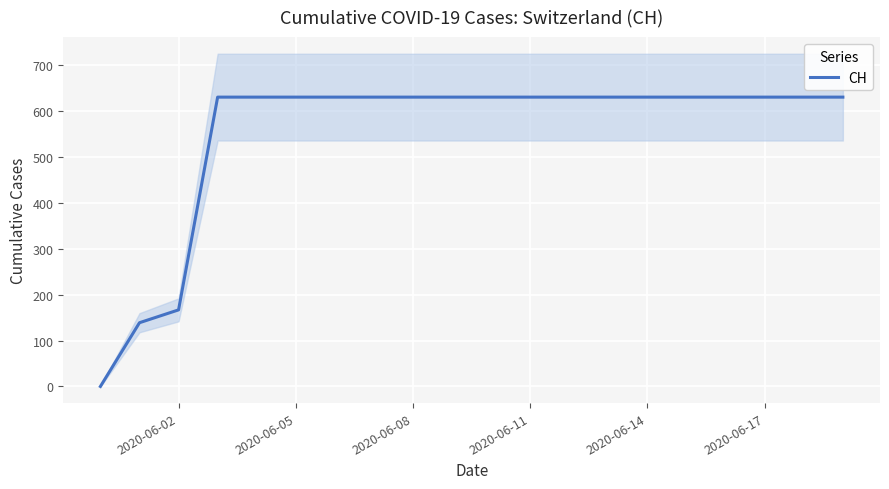

Reading left to right, list all the values displayed in this chart.

0	139	167	631	631	631	631	631	631	631	631	631	631	631	631	631	631	631	631	631